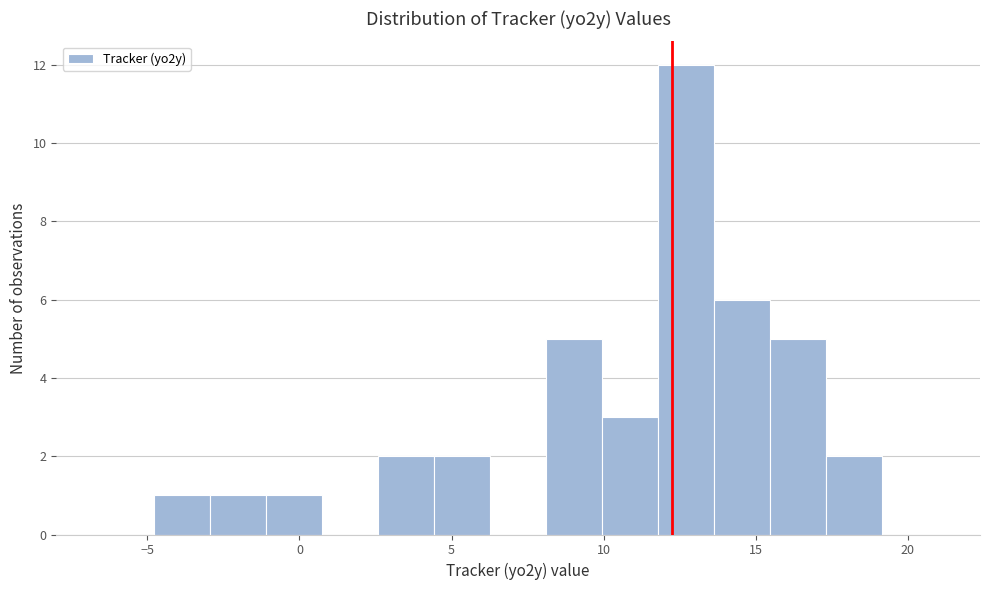

Read against the x-axis, roughly where is the centre of the tallest bar?

12.5